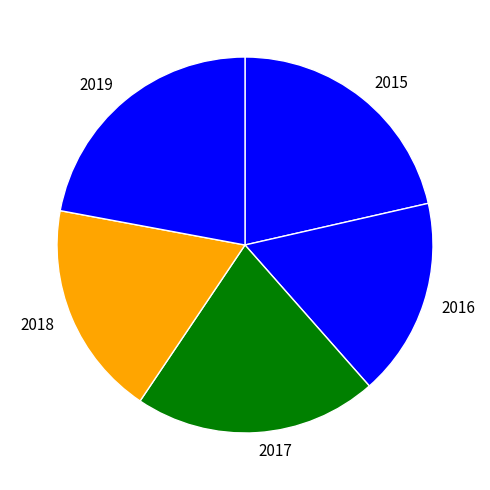

Between 2018 and 2016, which is larger?

2018